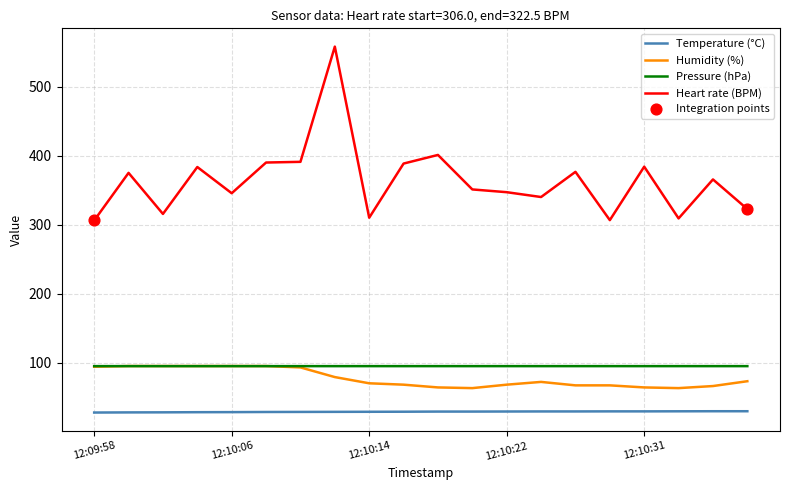

Which series has the largest range (max minus min)?

Heart rate (BPM)